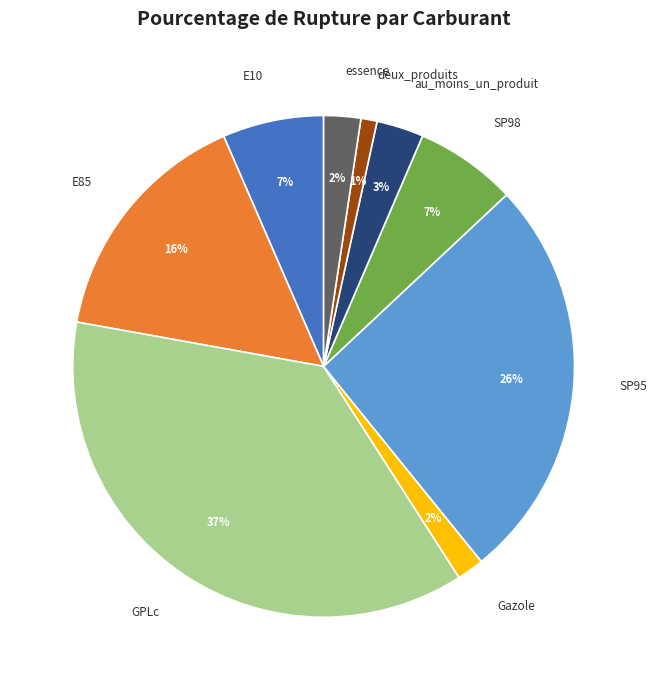

How many slices are in this pie chart?

9